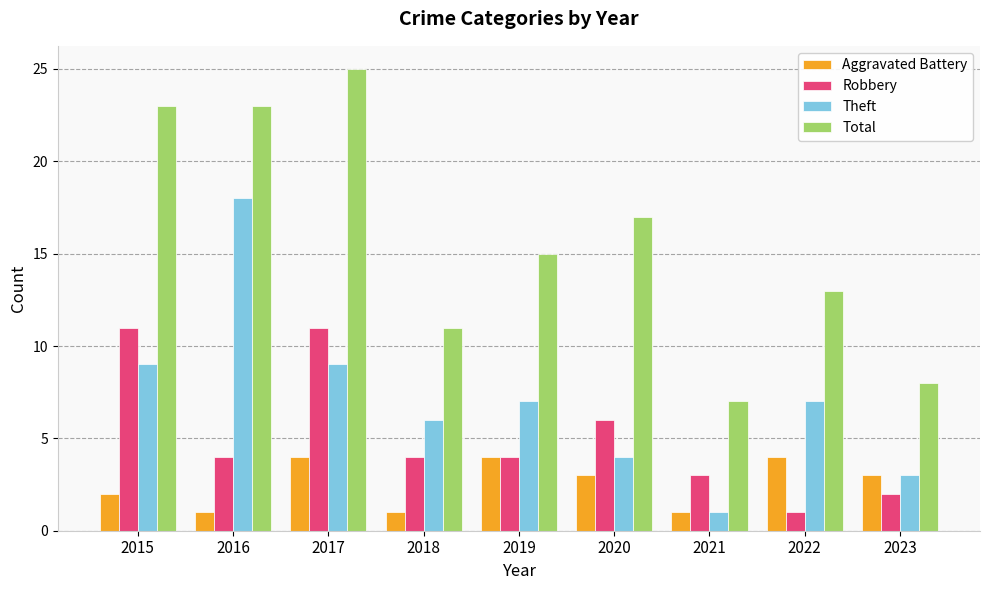

What is the spread (max minus min) of values at 2015?

21